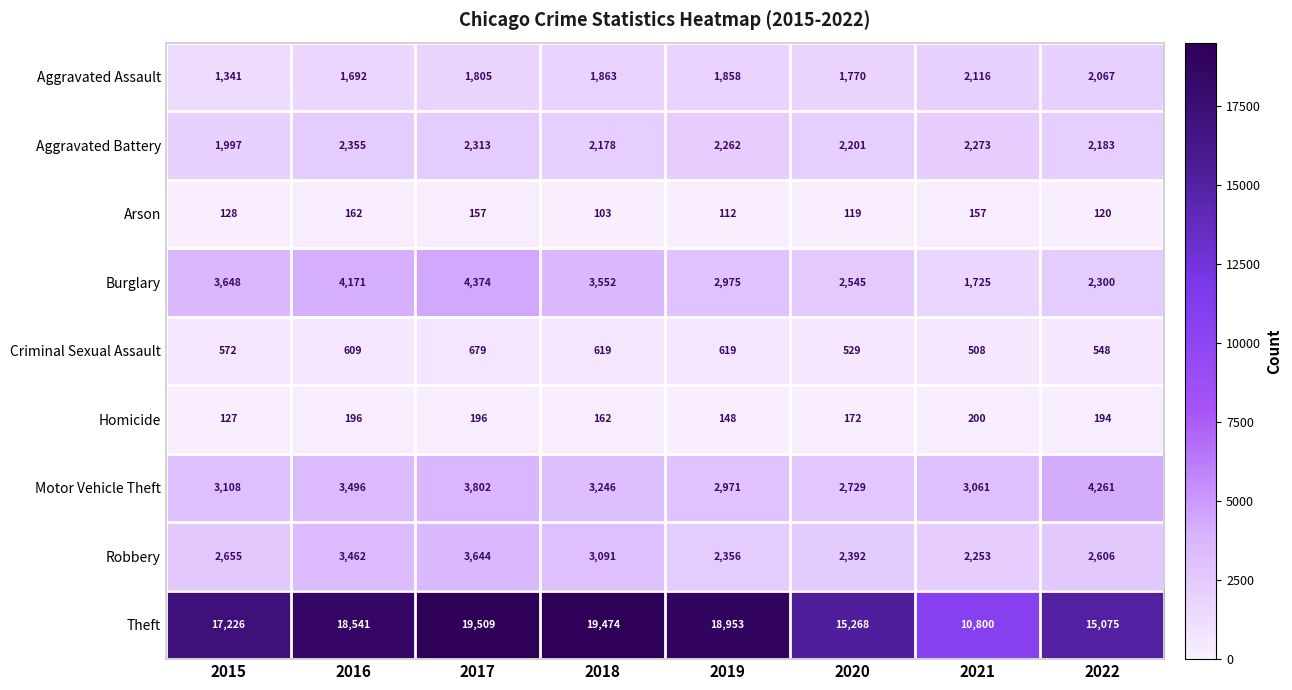

At 2015, list the series in order from largest to smallest.

Theft, Burglary, Motor Vehicle Theft, Robbery, Aggravated Battery, Aggravated Assault, Criminal Sexual Assault, Arson, Homicide